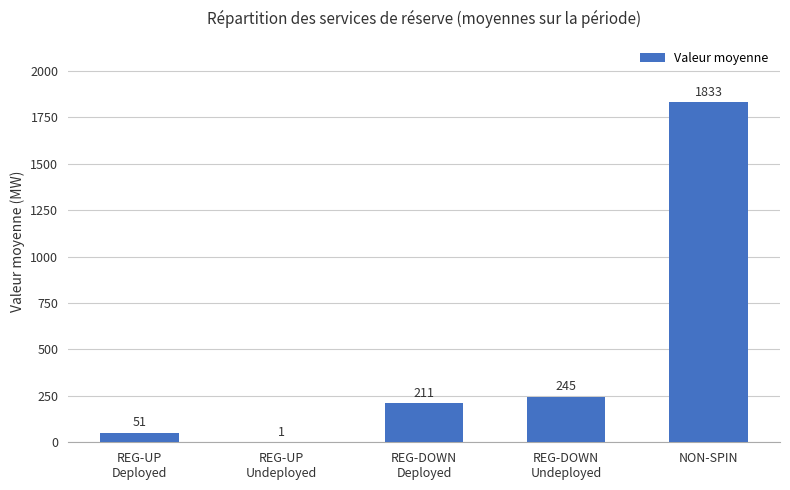

At which category does the chart reach its peak across all series?

NON-SPIN